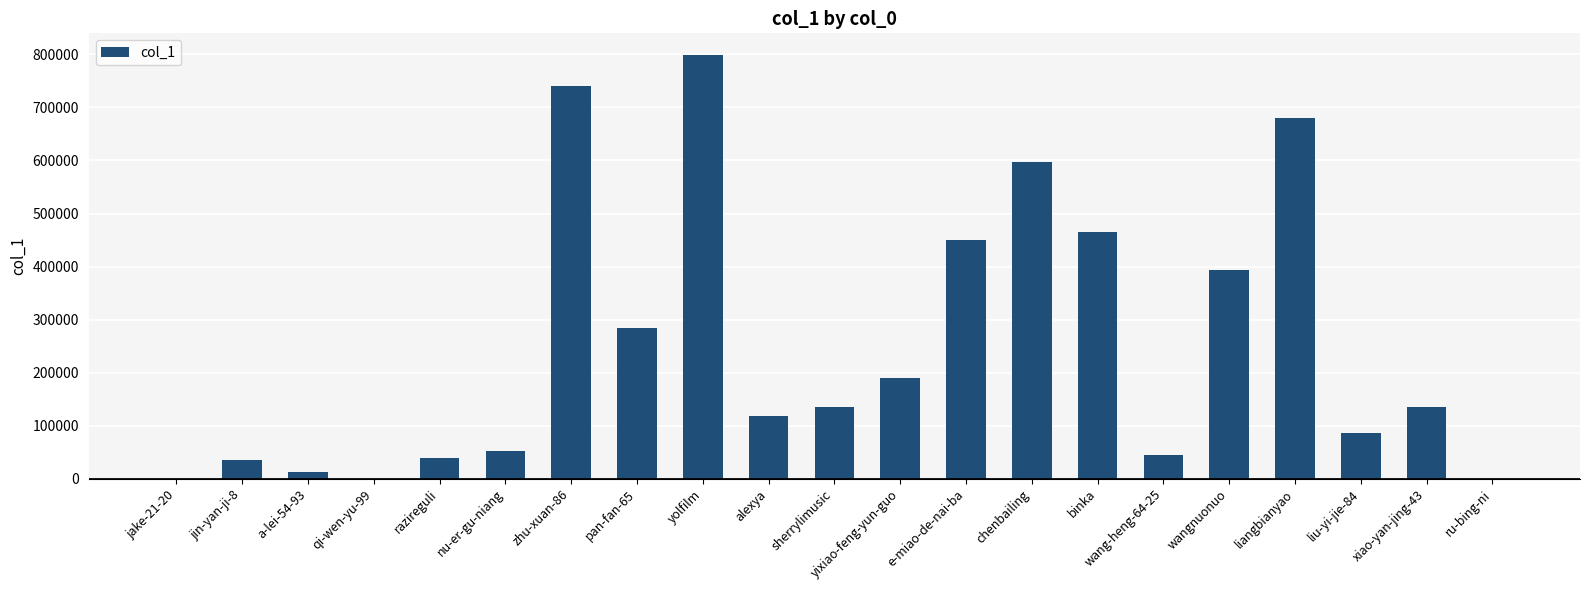

Which label corresponds to the largest value in the chart?

yolfilm